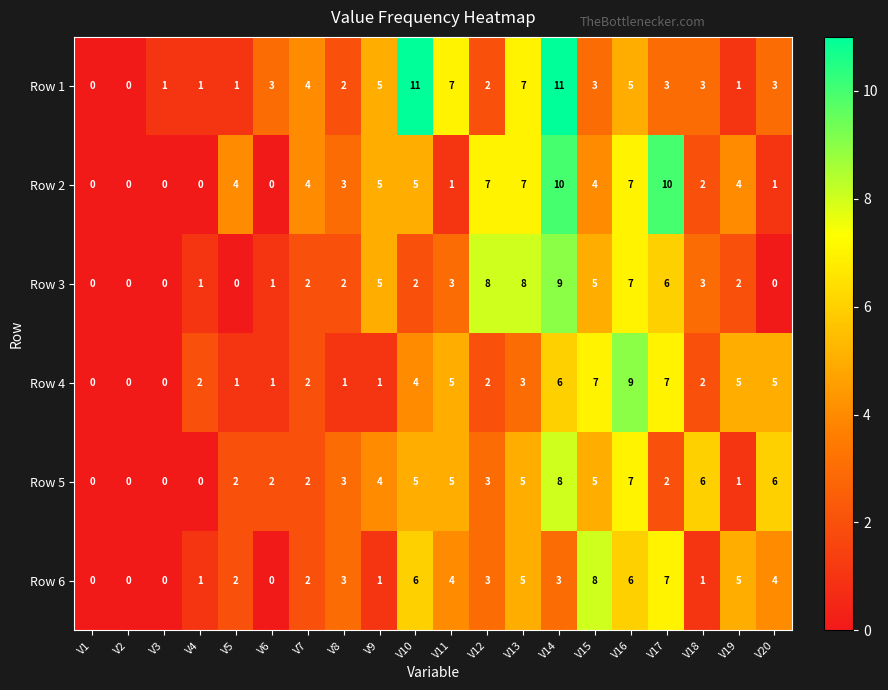

How many data points does each series have?

20